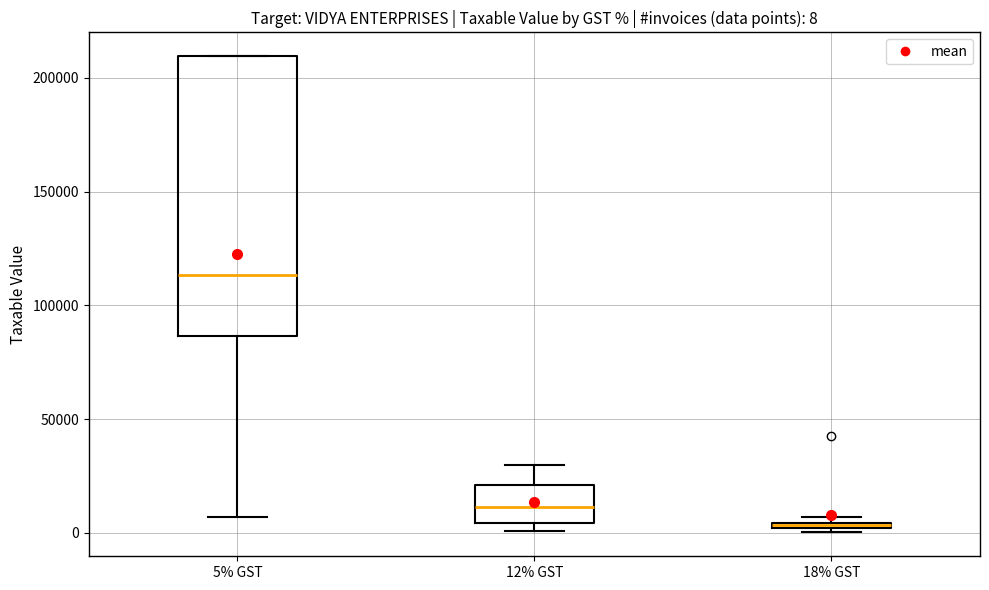

Comparing the boxes themselves (not the whiskers), which one is the tallest?

5% GST